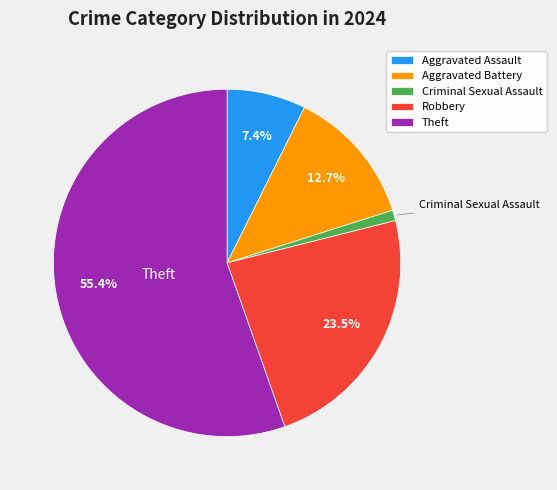

Does Aggravated Assault account for over 50% of the chart?

No